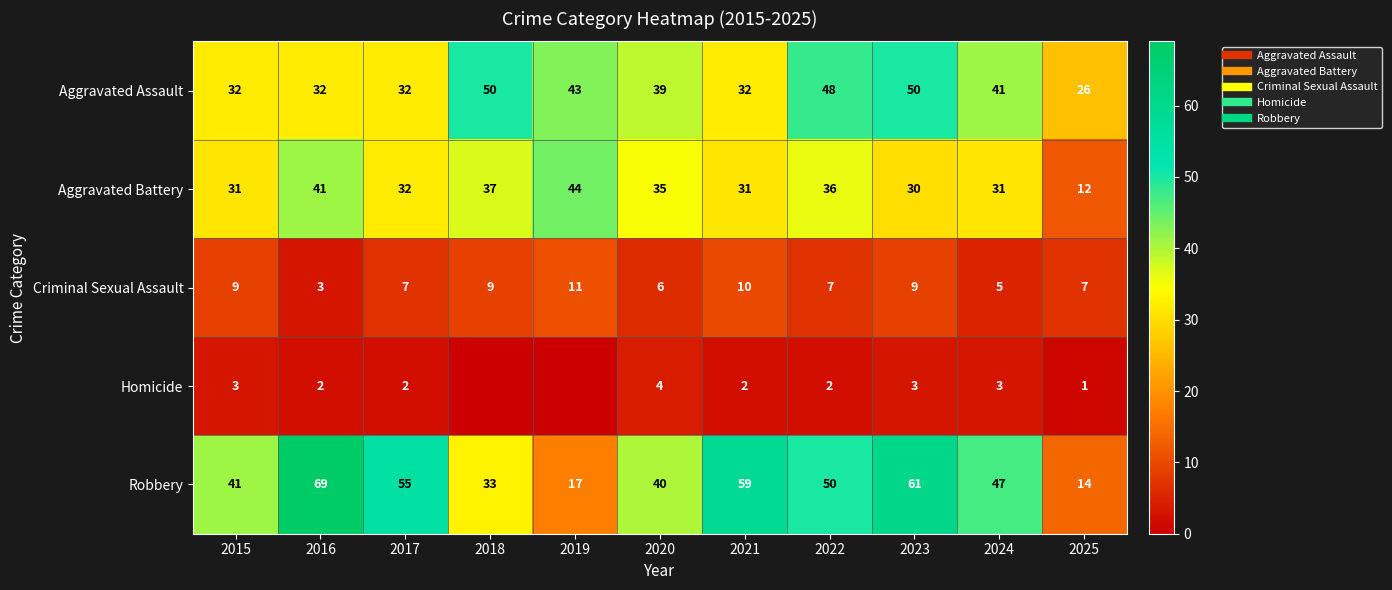

Which series changed the most between 2017 and 2020?

Robbery